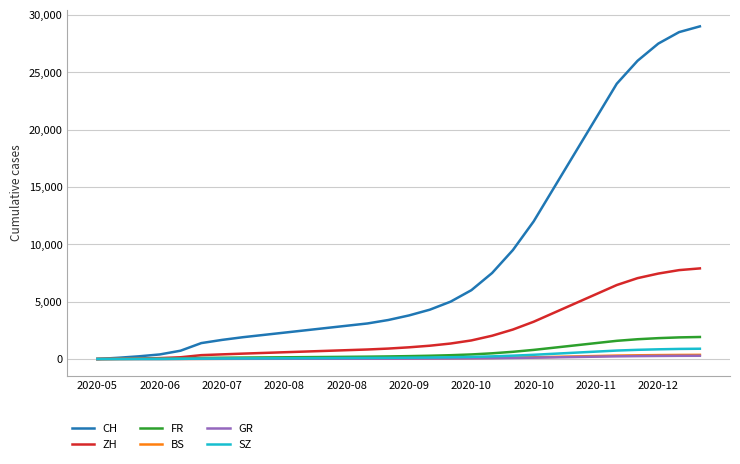

Which series has the largest total across all categories?

CH